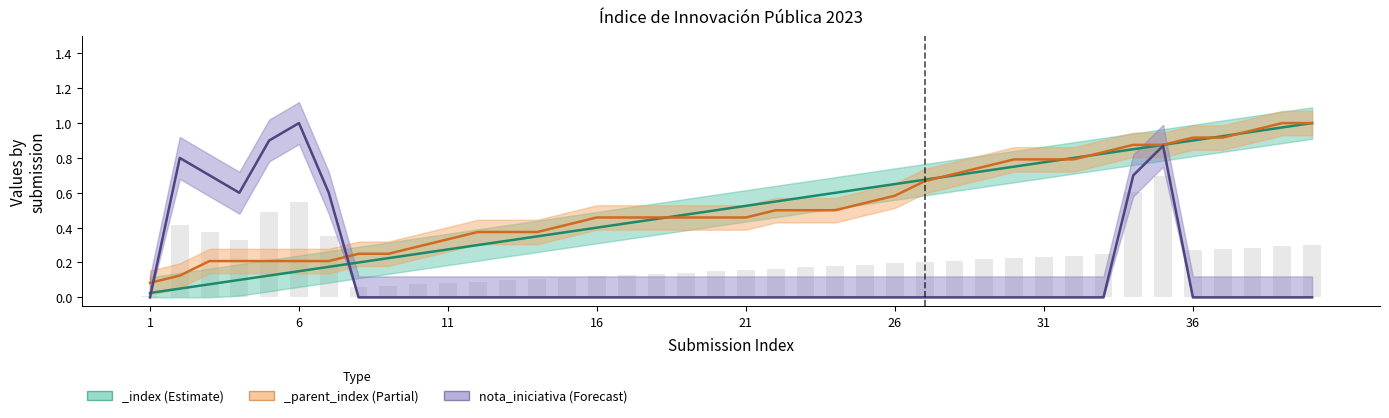

The chart shows a value of -0.4 at 32. True or false?

False